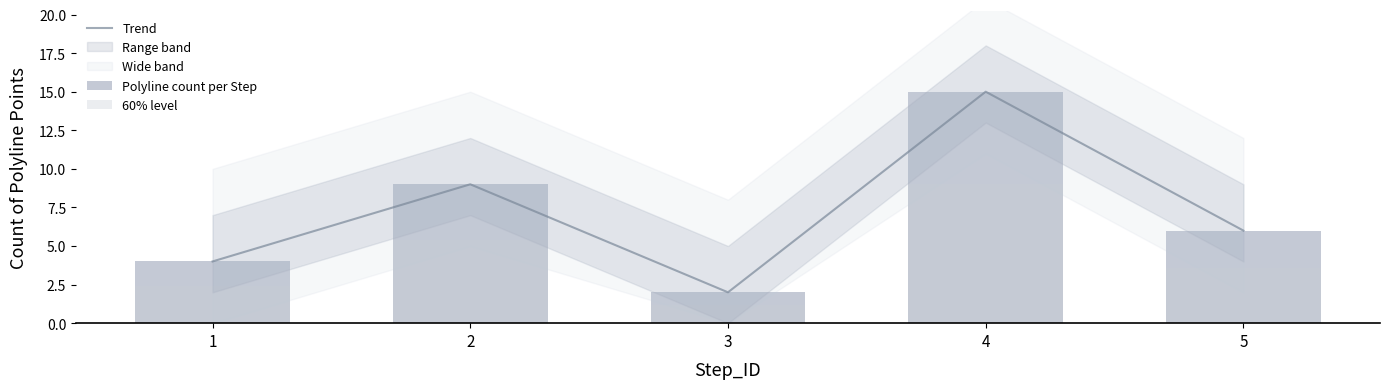

Are the bars grouped side by side (vs. stacked)?

Yes